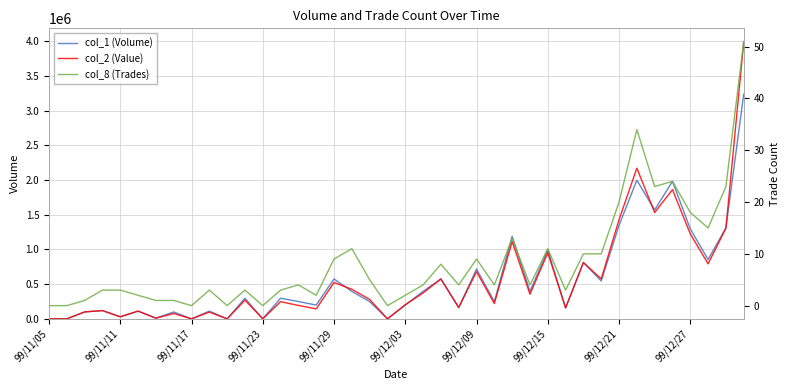

How many distinct data groups are displayed?

3